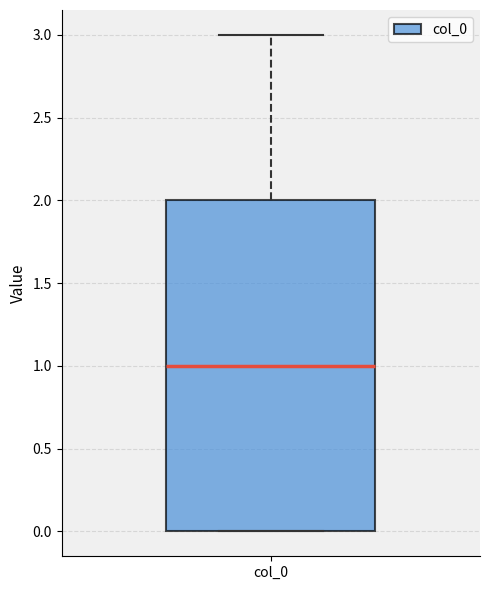

Where does the upper whisker of the box for col_0 end on the y-axis? The values are not printed on the chart, so give them approximately, as read against the axis.

3